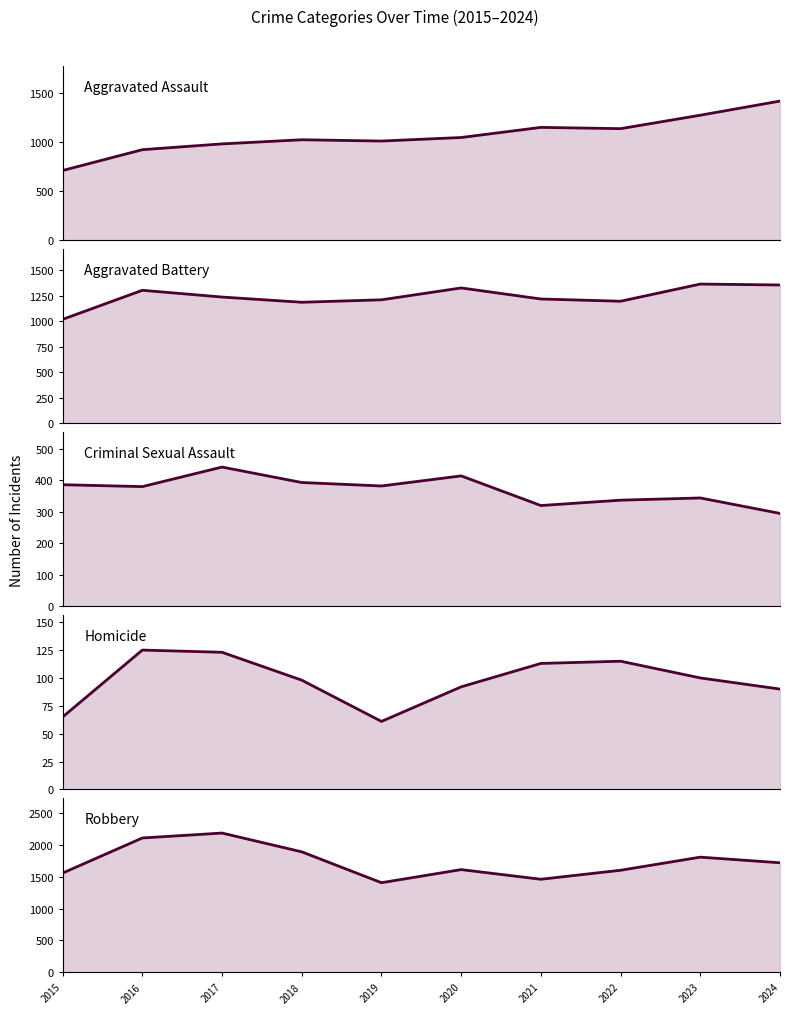

Which series has the largest range (max minus min)?

Robbery_line